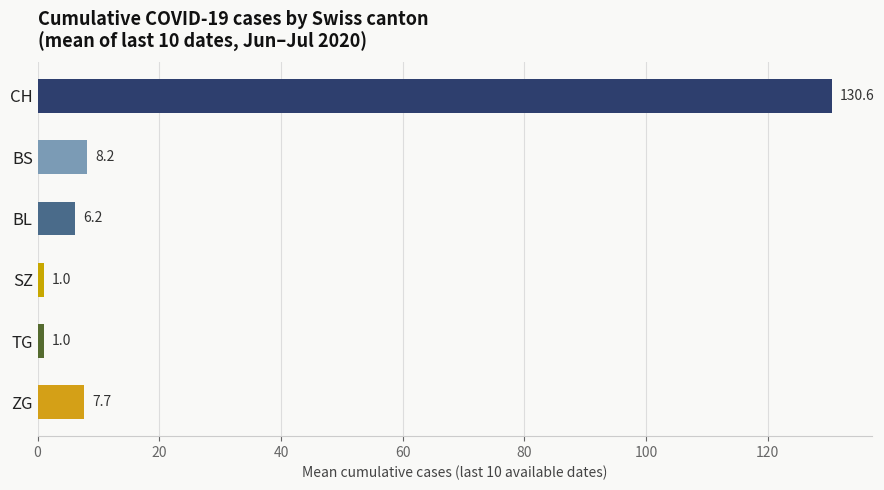

Read the value at TG.

1.0